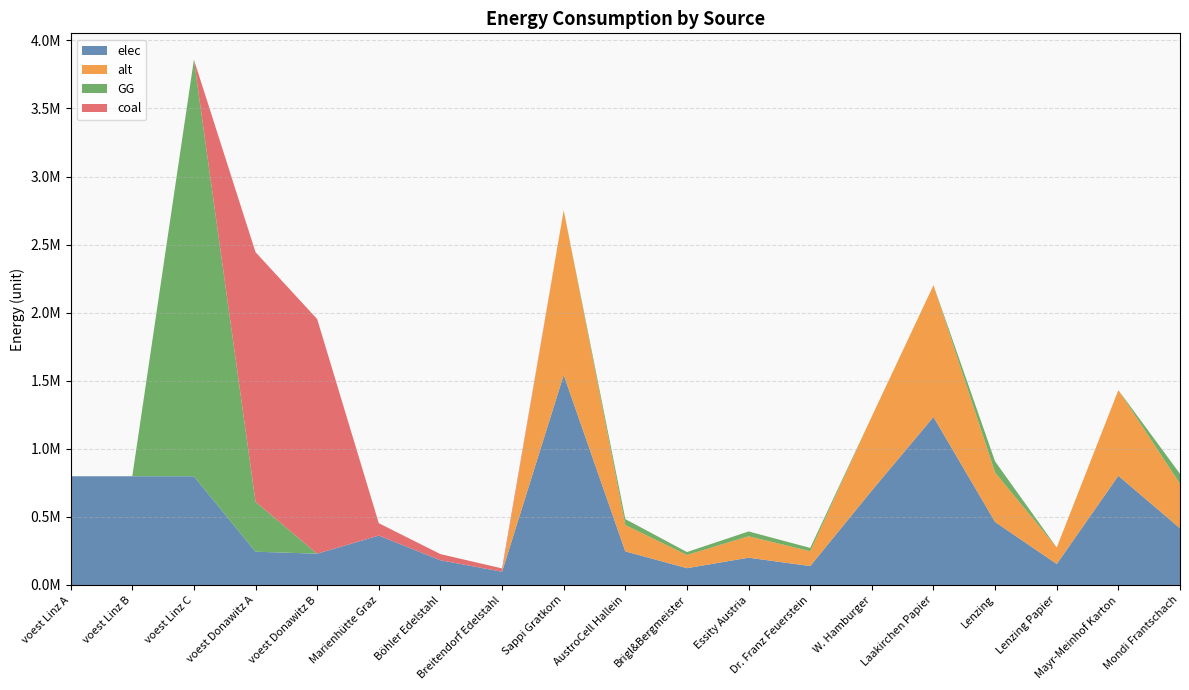

Reading right to left, extract all data points from this chart.

elec: Mondi Frantschach=416508.3	Mayr-Meinhof Karton=802164.2	Lenzing Papier=154262.3	Lenzing=462787.0	Laakirchen Papier=1234098.7	W. Hamburger=694180.5	Dr. Franz Feuerstein=138836.1	Essity Austria=200541.0	Brigl&Bergmeister=123409.9	AustroCell Hallein=246819.7	Sappi Gratkorn=1542623.4	Breitendorf Edelstahl=97382.3	Böhler Edelstahl=181485.1	Marienhütte Graz=362970.2	voest Donawitz B=229785.2	voest Donawitz A=244452.3	voest Linz C=798645.5	voest Linz B=798645.5	voest Linz A=798645.5
alt: Mondi Frantschach=326673.2	Mayr-Meinhof Karton=629148.4	Lenzing Papier=120990.1	Lenzing=362970.2	Laakirchen Papier=967920.6	W. Hamburger=544455.3	Dr. Franz Feuerstein=108891.1	Essity Austria=157287.1	Brigl&Bergmeister=96792.1	AustroCell Hallein=193584.1	Sappi Gratkorn=1209900.7	Breitendorf Edelstahl=0.0	Böhler Edelstahl=0.0	Marienhütte Graz=0.0	voest Donawitz B=0.0	voest Donawitz A=0.0	voest Linz C=0.0	voest Linz B=0.0	voest Linz A=0.0
GG: Mondi Frantschach=73501.5	Mayr-Meinhof Karton=0.0	Lenzing Papier=0.0	Lenzing=81668.3	Laakirchen Papier=0.0	W. Hamburger=0.0	Dr. Franz Feuerstein=24500.5	Essity Austria=35389.6	Brigl&Bergmeister=21778.2	AustroCell Hallein=43556.4	Sappi Gratkorn=0.0	Breitendorf Edelstahl=0.0	Böhler Edelstahl=0.0	Marienhütte Graz=0.0	voest Donawitz B=0.0	voest Donawitz A=366678.5	voest Linz C=3060317.6	voest Linz B=0.0	voest Linz A=0.0
coal: Mondi Frantschach=0.0	Mayr-Meinhof Karton=0.0	Lenzing Papier=0.0	Lenzing=0.0	Laakirchen Papier=0.0	W. Hamburger=0.0	Dr. Franz Feuerstein=0.0	Essity Austria=0.0	Brigl&Bergmeister=0.0	AustroCell Hallein=0.0	Sappi Gratkorn=0.0	Breitendorf Edelstahl=24345.6	Böhler Edelstahl=45371.3	Marienhütte Graz=90742.6	voest Donawitz B=1723389.0	voest Donawitz A=1833392.5	voest Linz C=0.0	voest Linz B=0.0	voest Linz A=0.0